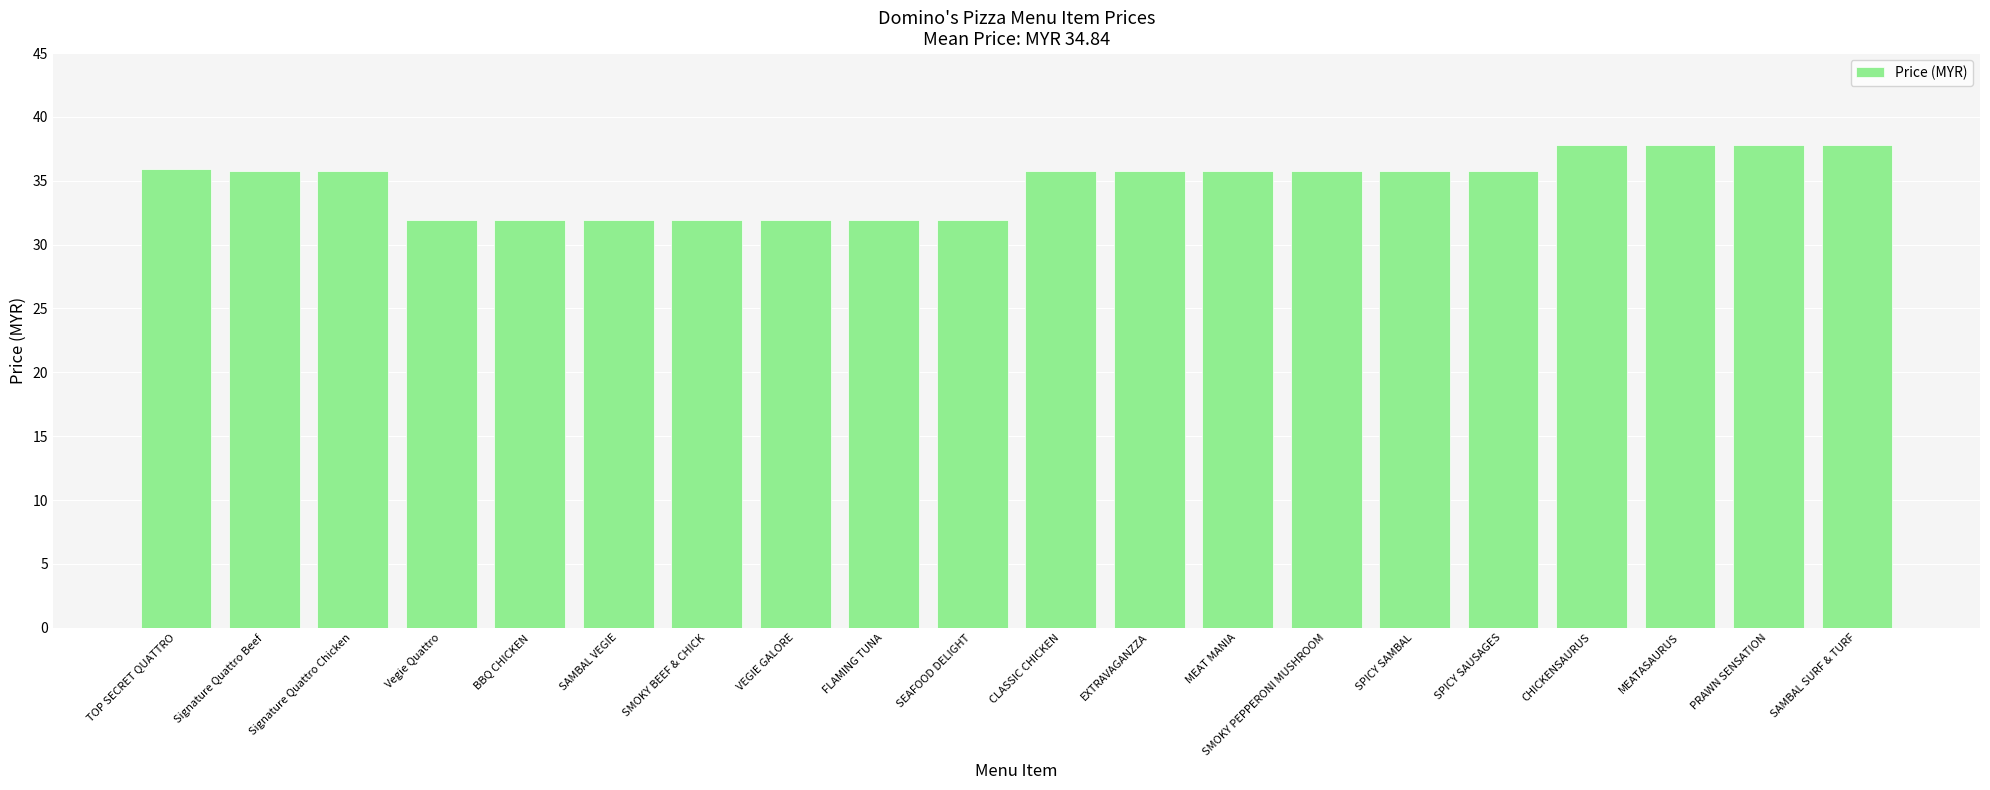

Does the chart contain any negative values?

No